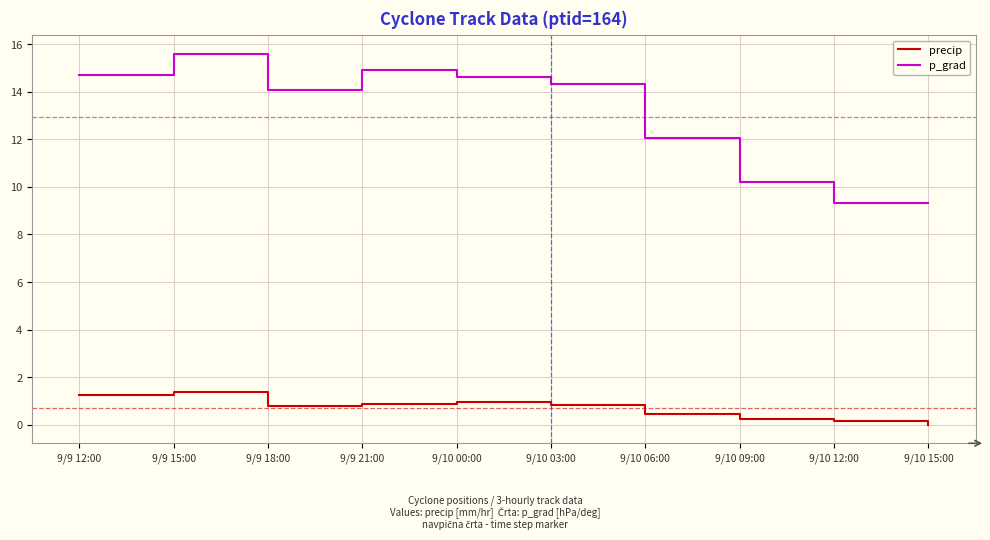

Does the chart display data point markers on the line(s)?

No